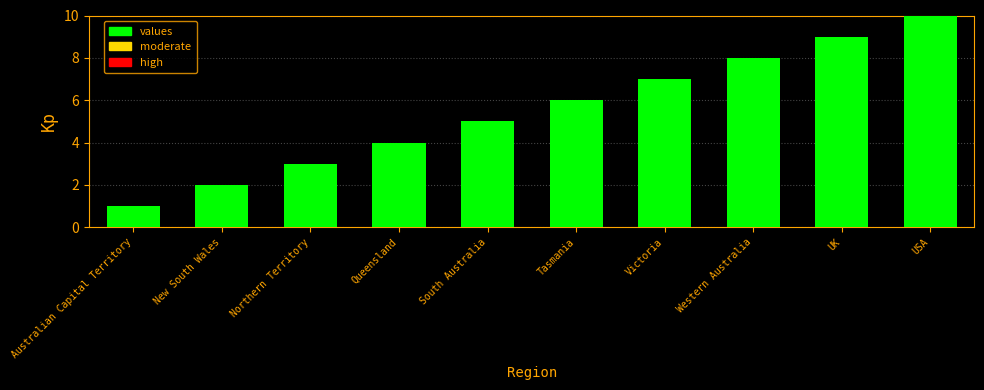

Is it true that the value at Victoria is 3?

False